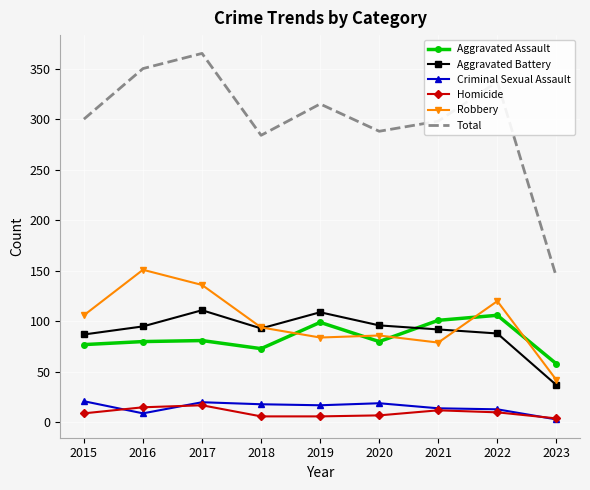

What is the difference between the Criminal Sexual Assault values at 2017 and 2020?

1